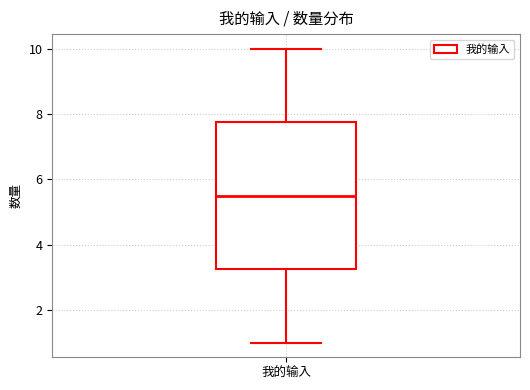

Where does the upper whisker of the box for 我的输入 end on the y-axis? The values are not printed on the chart, so give them approximately, as read against the axis.

10.0